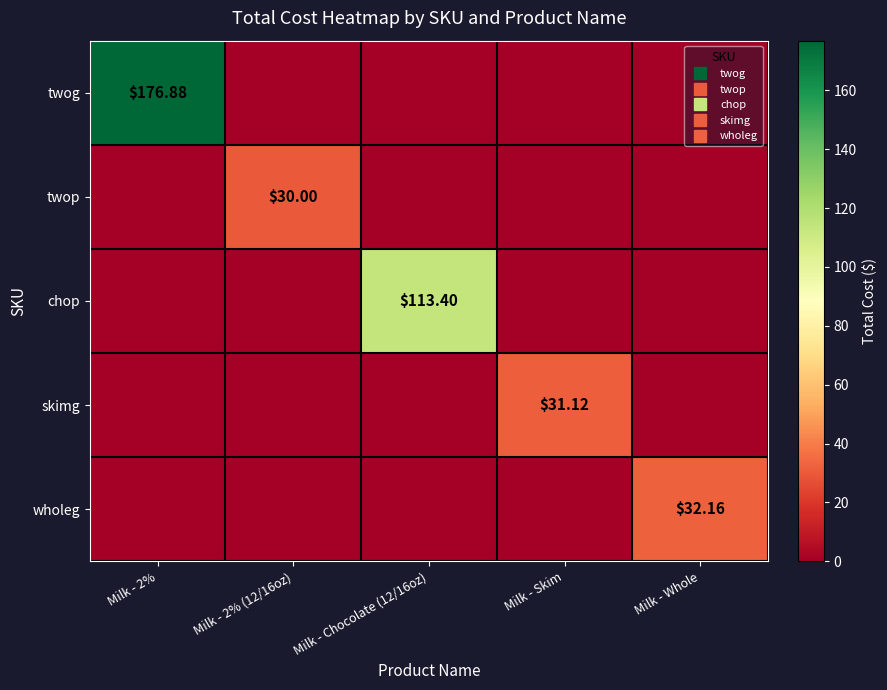

What is the total value across all series at Milk - 2% (12/16oz)?

30.0